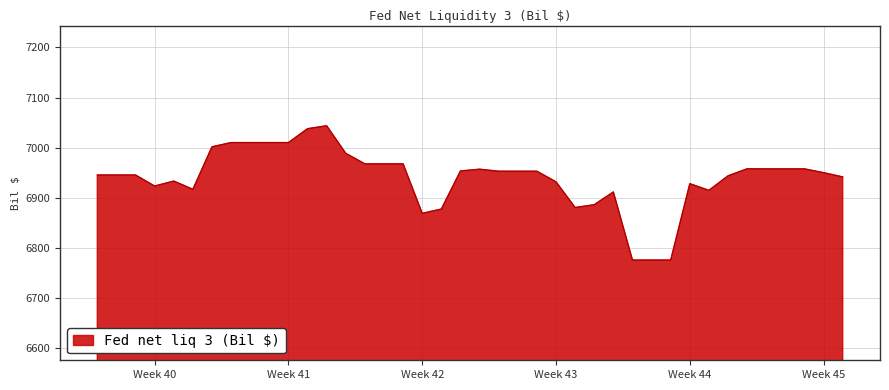

What is the greatest value displayed?

7043.8